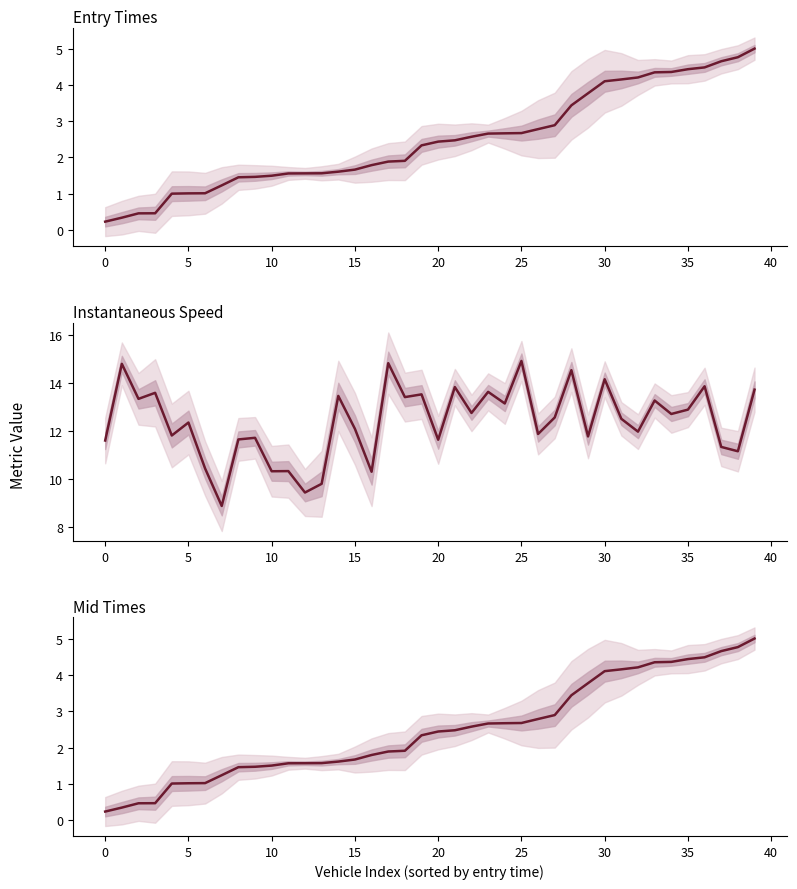

True or false: instspeed and mid intersect in this chart.

False